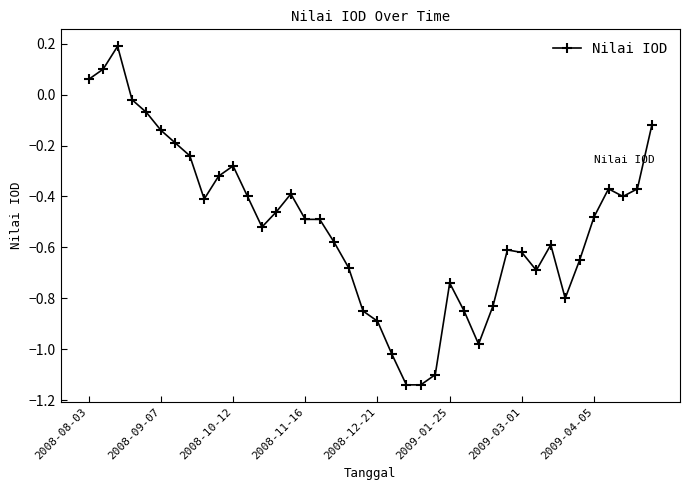

What is the sum of all values?

-20.6